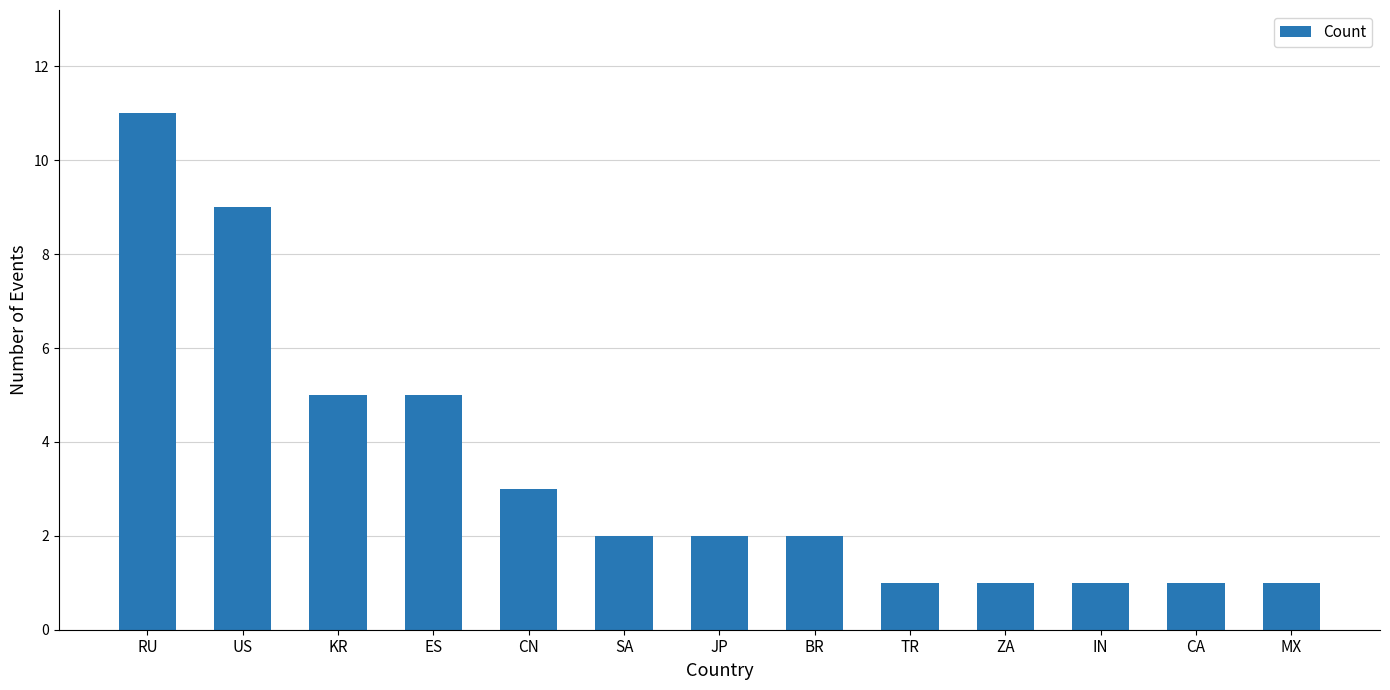

What is the smallest value displayed?

1